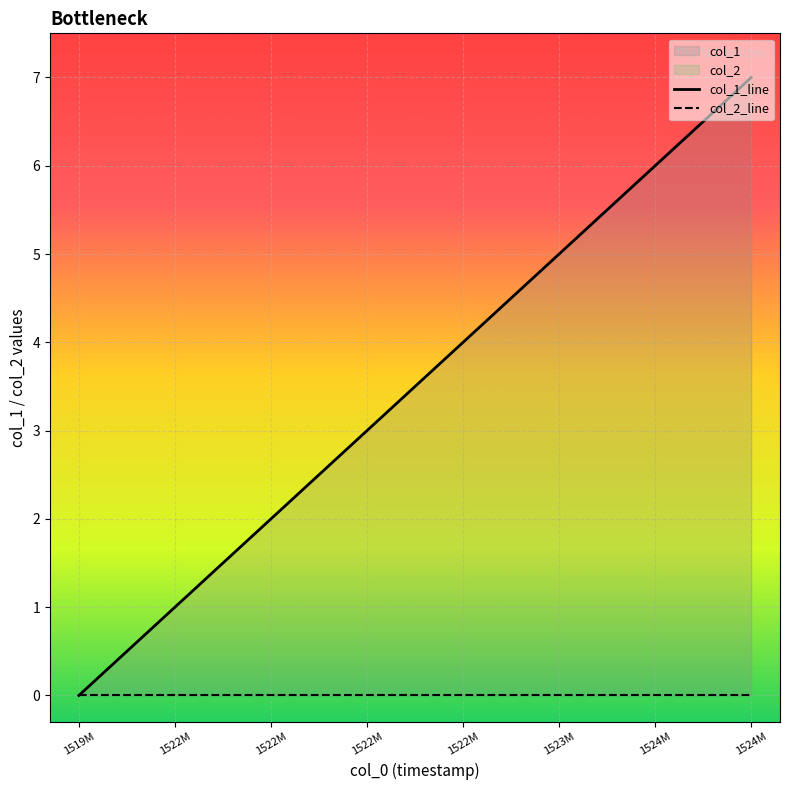

Which has a higher value, 1524M or 1522M?

1524M